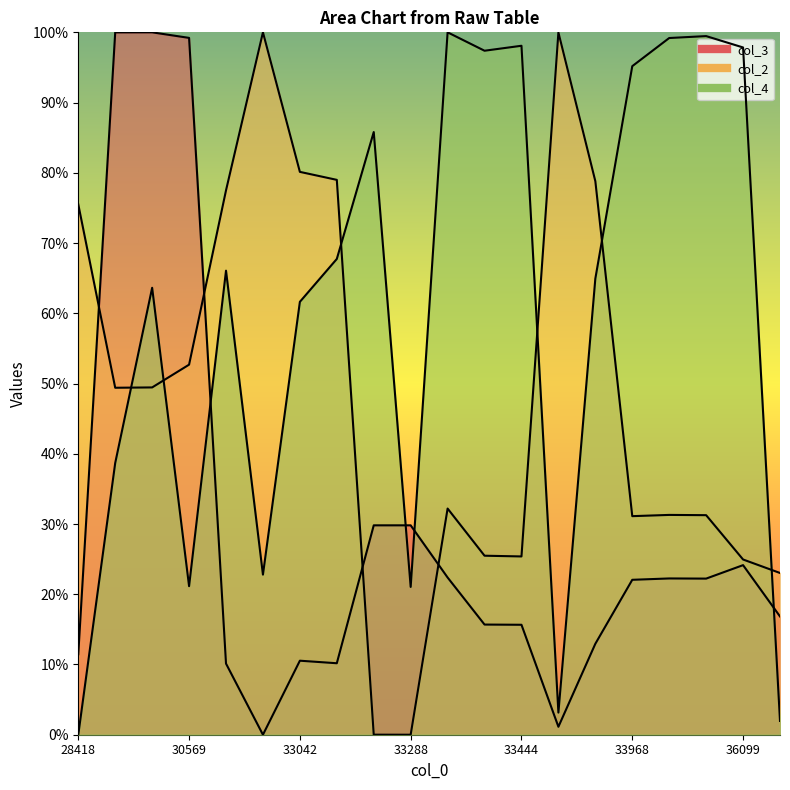

At which category is the sum across all series the highest?

30417